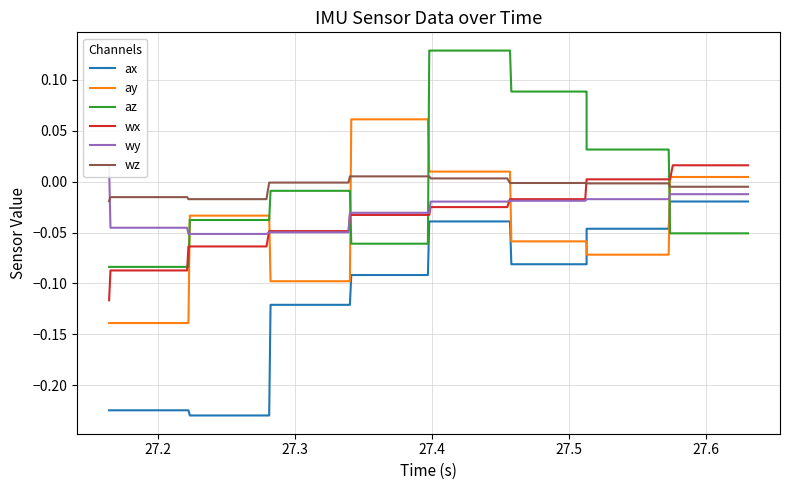

What is the minimum value shown in the chart?

-0.2